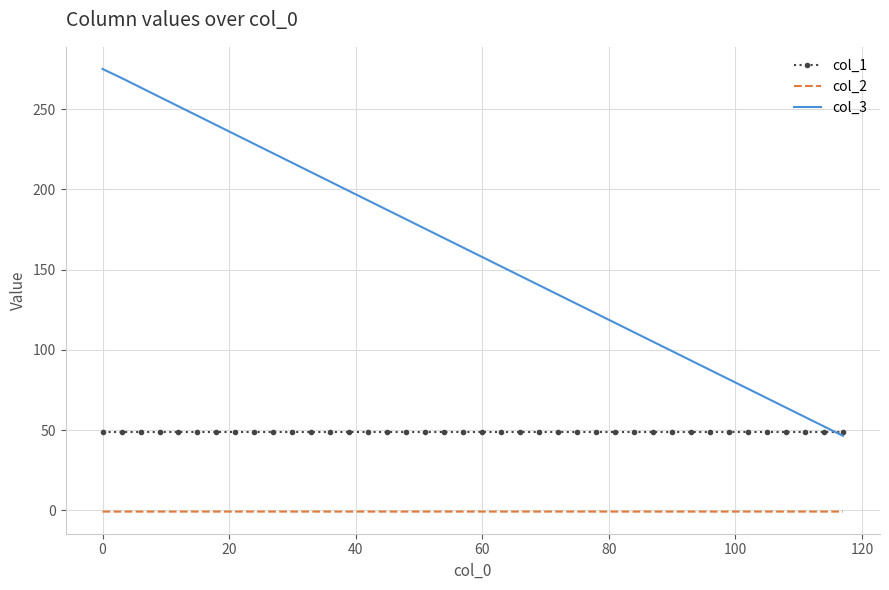

What is the minimum value for col_1?

48.8